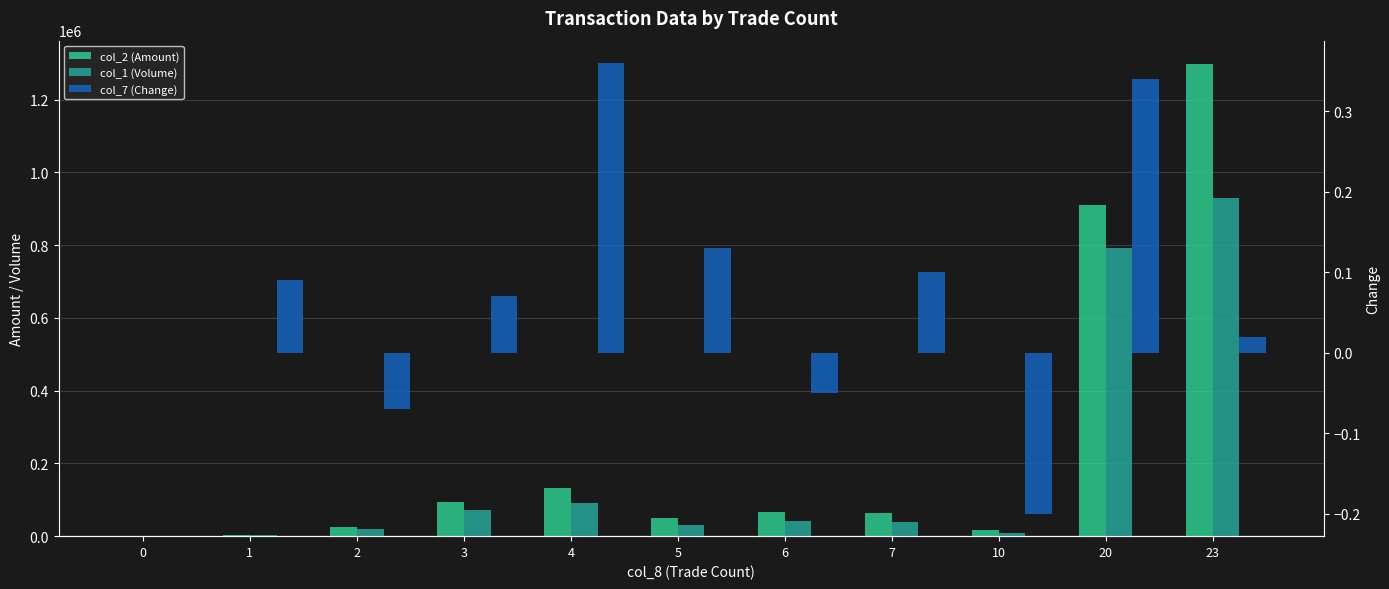

What is the difference between the maximum and minimum values in the col_1 (Volume) series?

930000.0